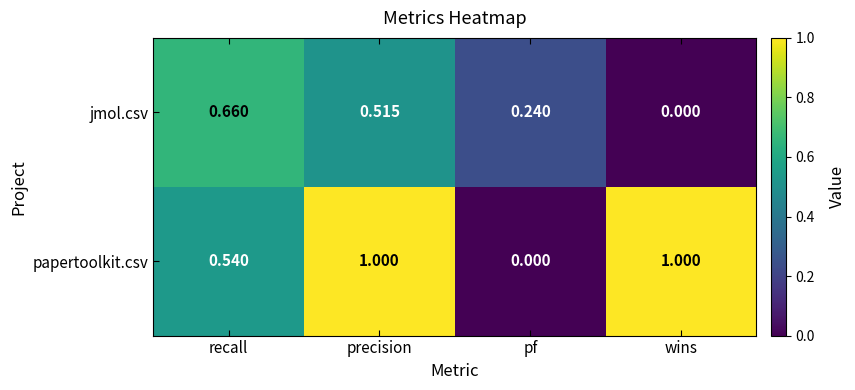

Which series has the widest spread of values?

papertoolkit.csv